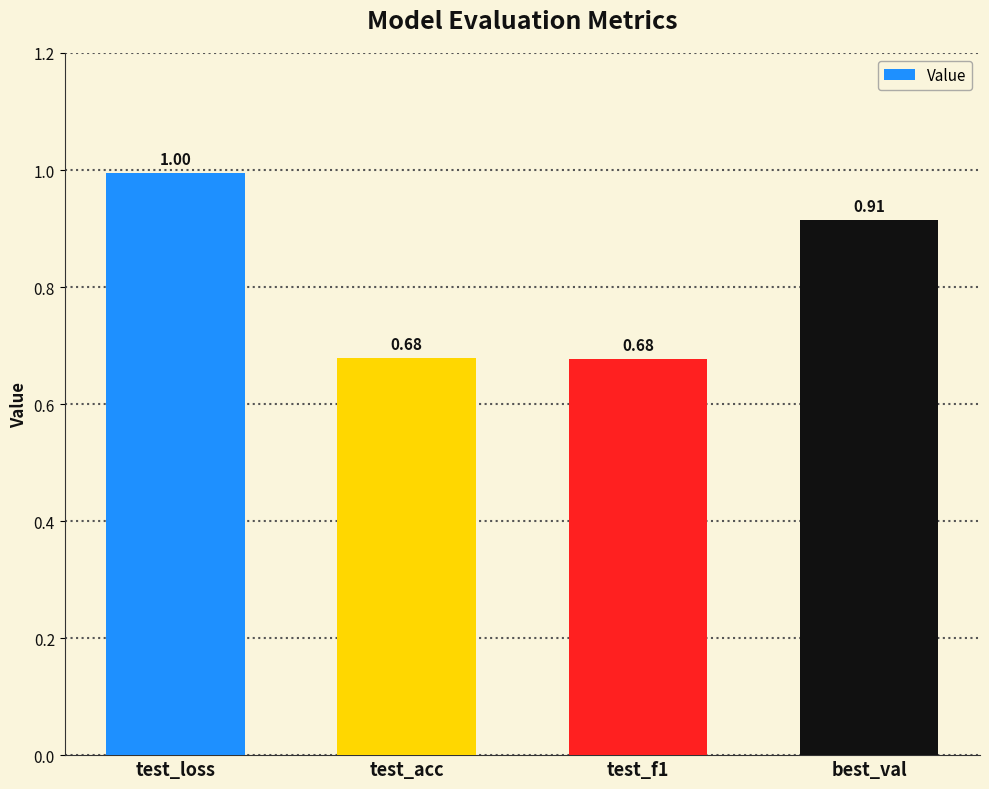

Are the bars horizontal?

No